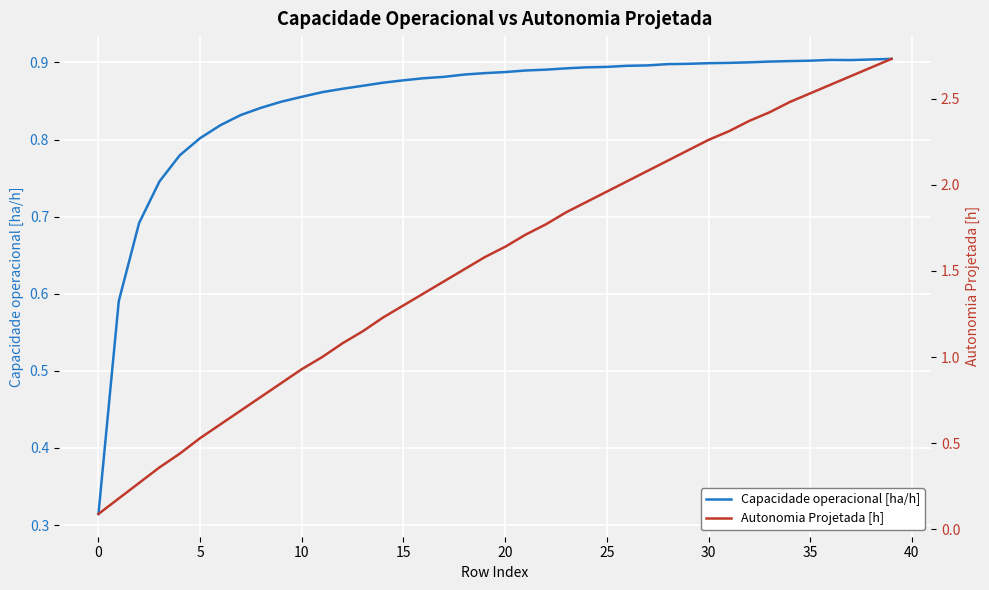

What is the total value across all series at 29?

3.1